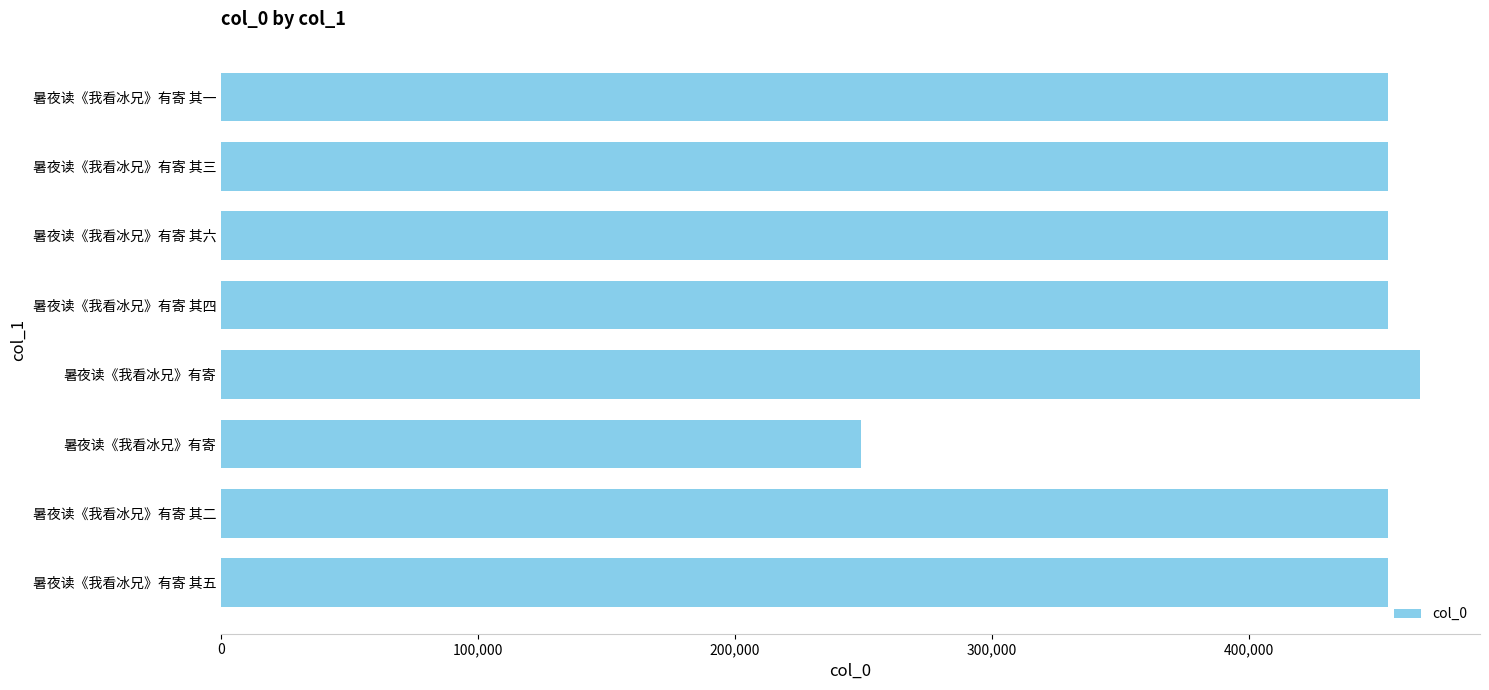

How many distinct data groups are displayed?

1